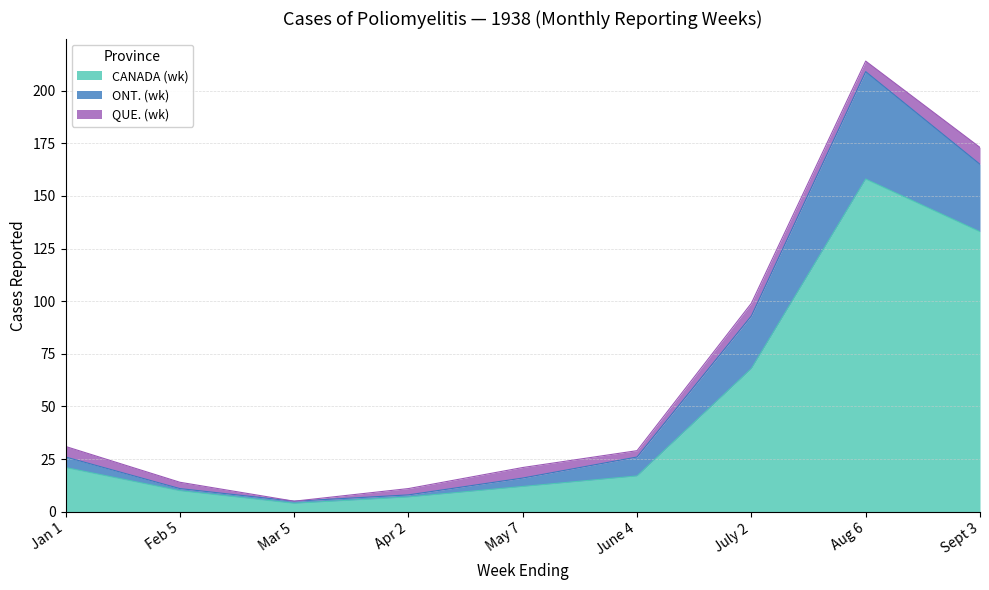

Is the value of ONT. (wk) at June 4 greater than the value of CANADA (wk) at Sept 3?

No